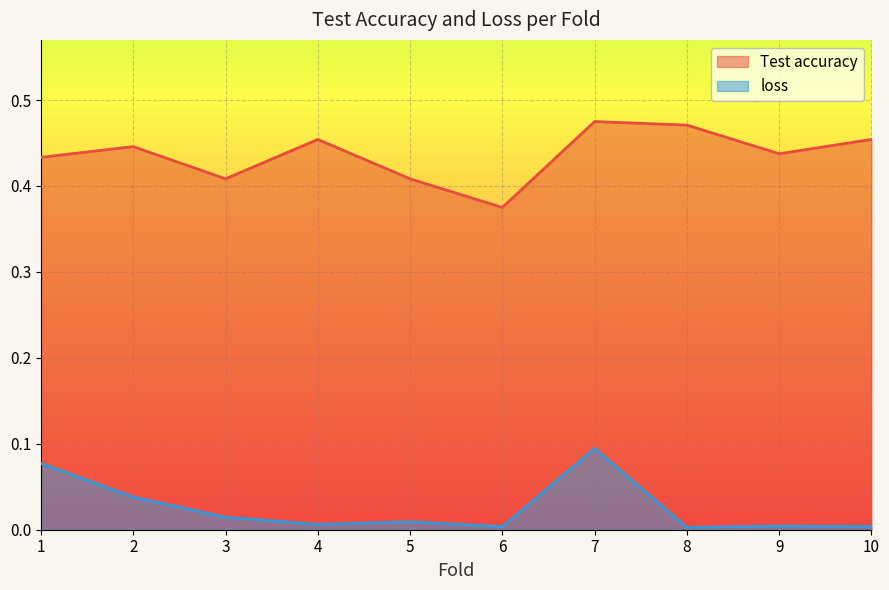

What is the difference between the highest and lowest values at 4?

0.4